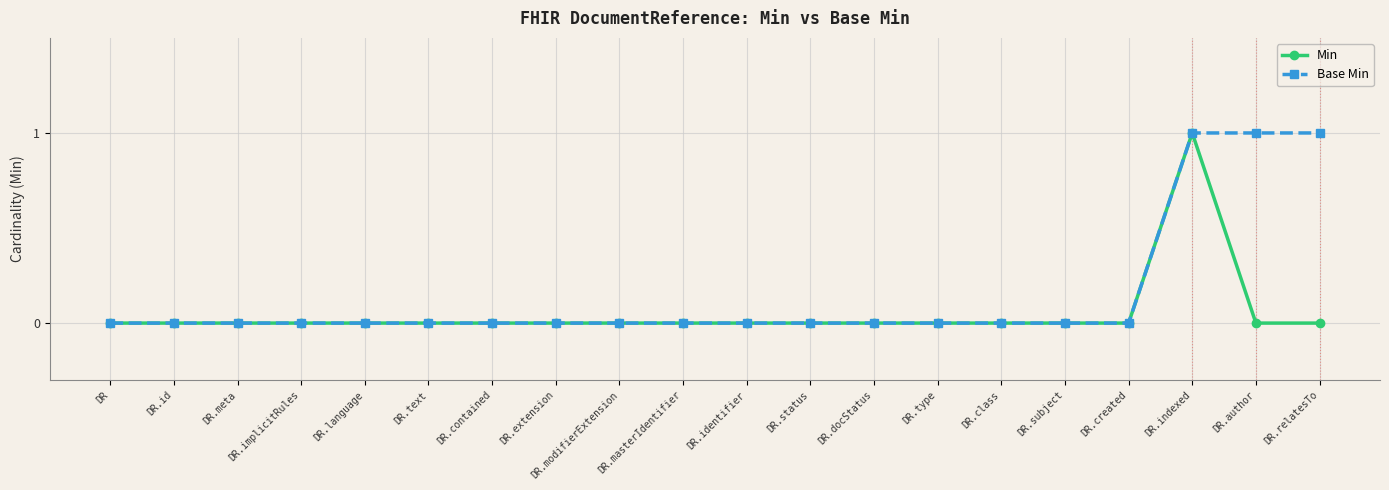

Which series has the largest total across all categories?

Base Min